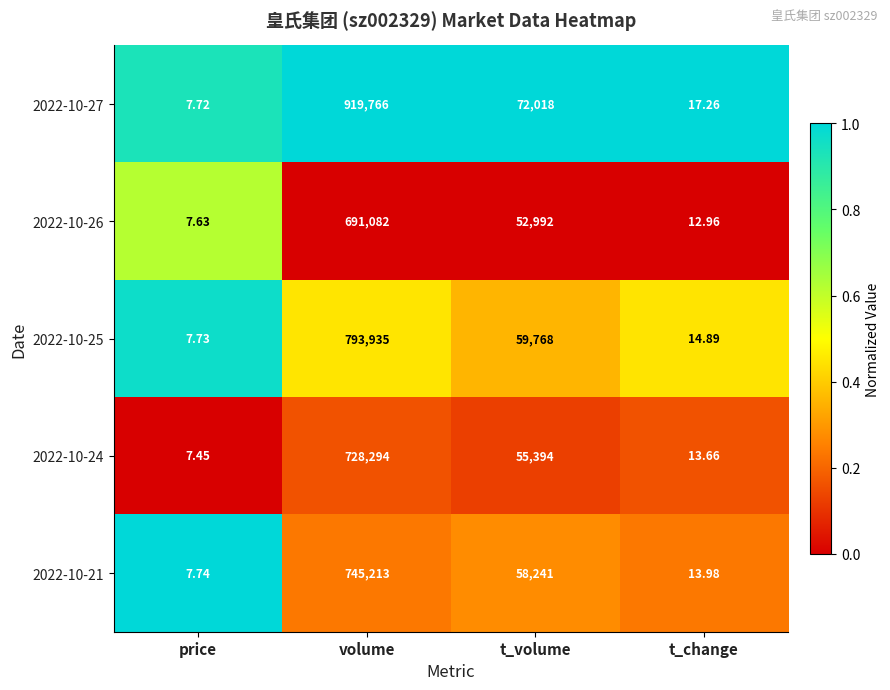

At which category is the sum across all series the highest?

volume